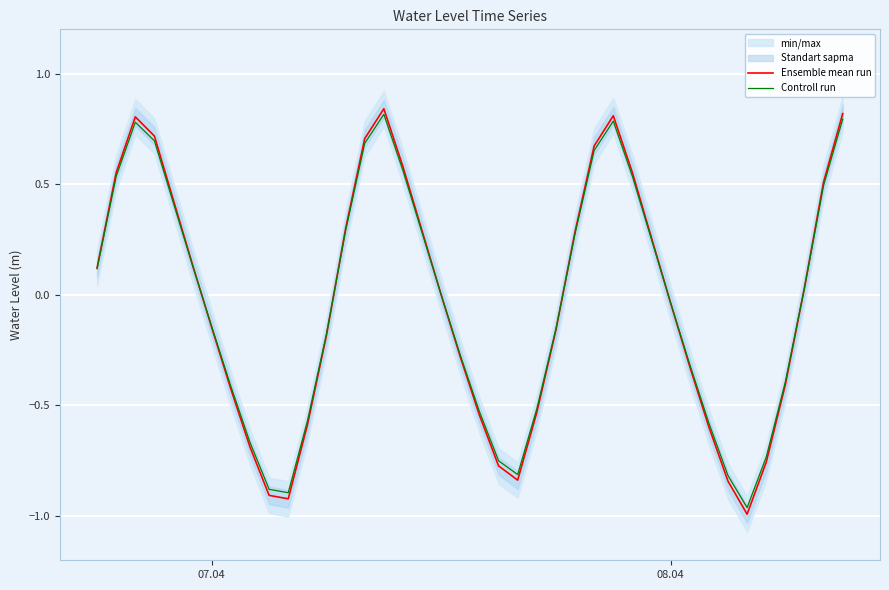

What is the difference between the second highest and minimum values in the Ensemble mean run series?

1.8